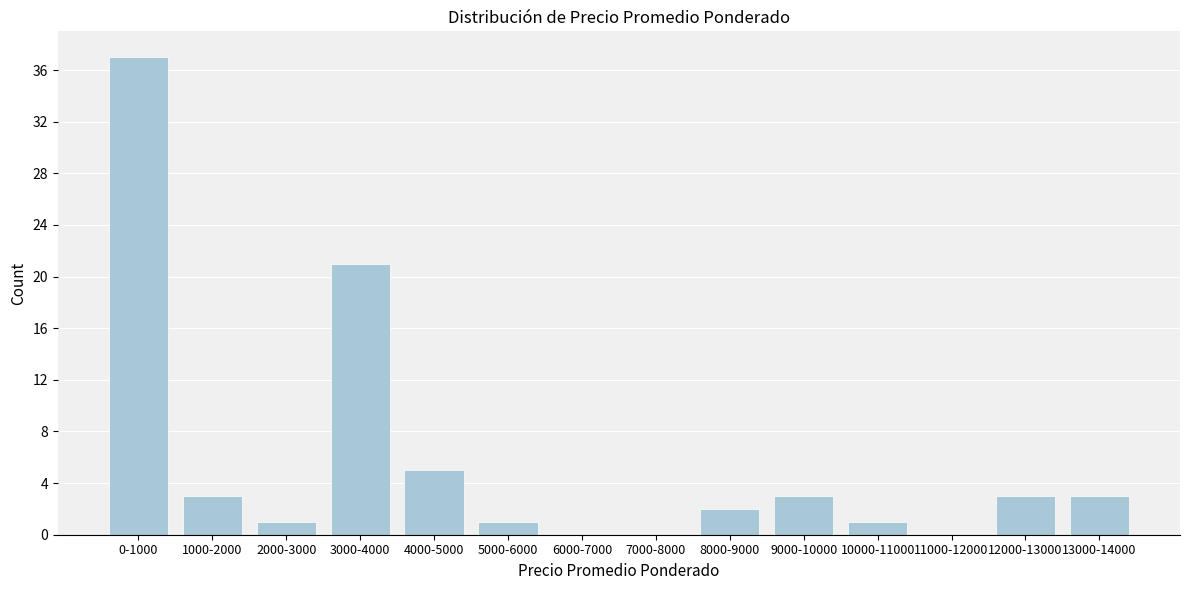

Reading left to right, transcribe all the data shown in this chart.

0-1000=37	1000-2000=3	2000-3000=1	3000-4000=21	4000-5000=5	5000-6000=1	6000-7000=0	7000-8000=0	8000-9000=2	9000-10000=3	10000-11000=1	11000-12000=0	12000-13000=3	13000-14000=3